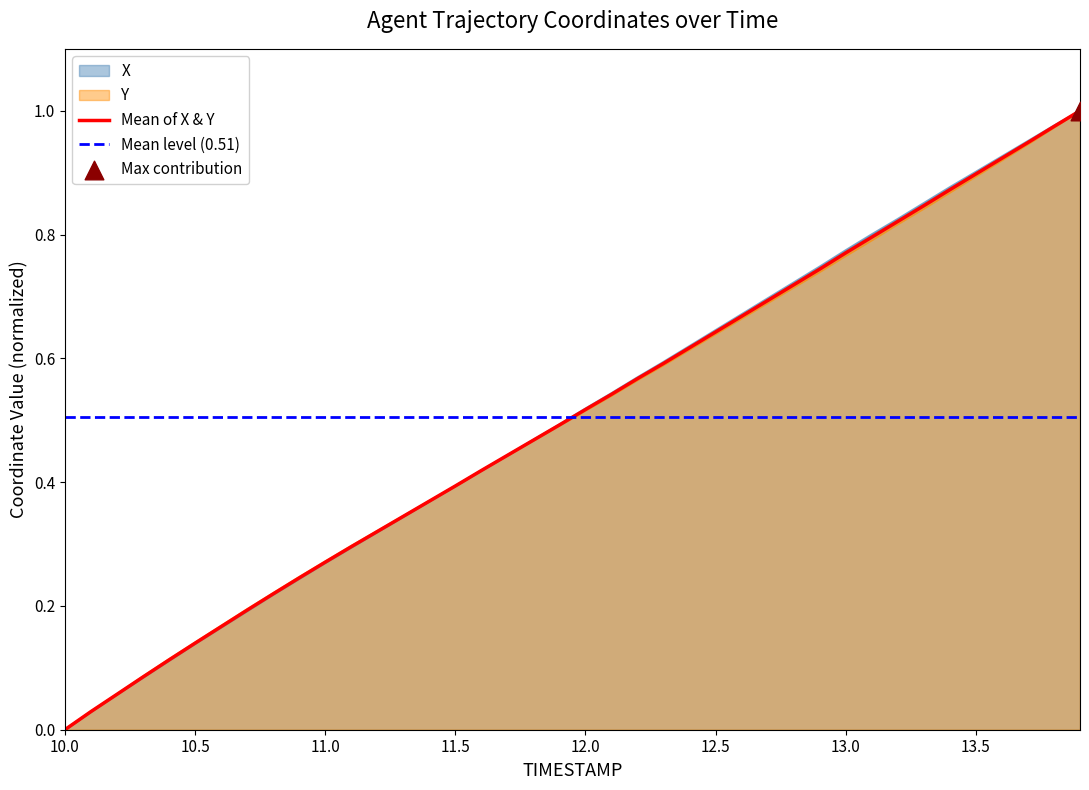

What is the total value across all series at 10.2?

0.1